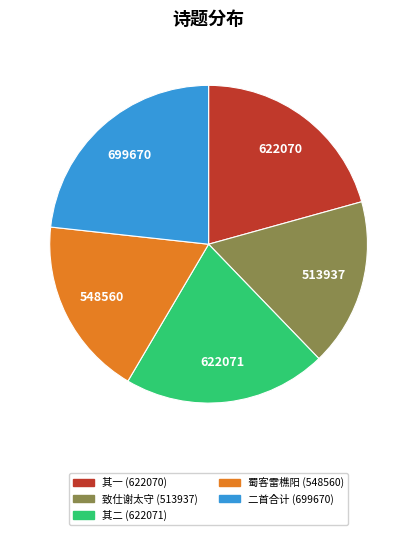

Is there any slice that represents more than half of the pie?

No